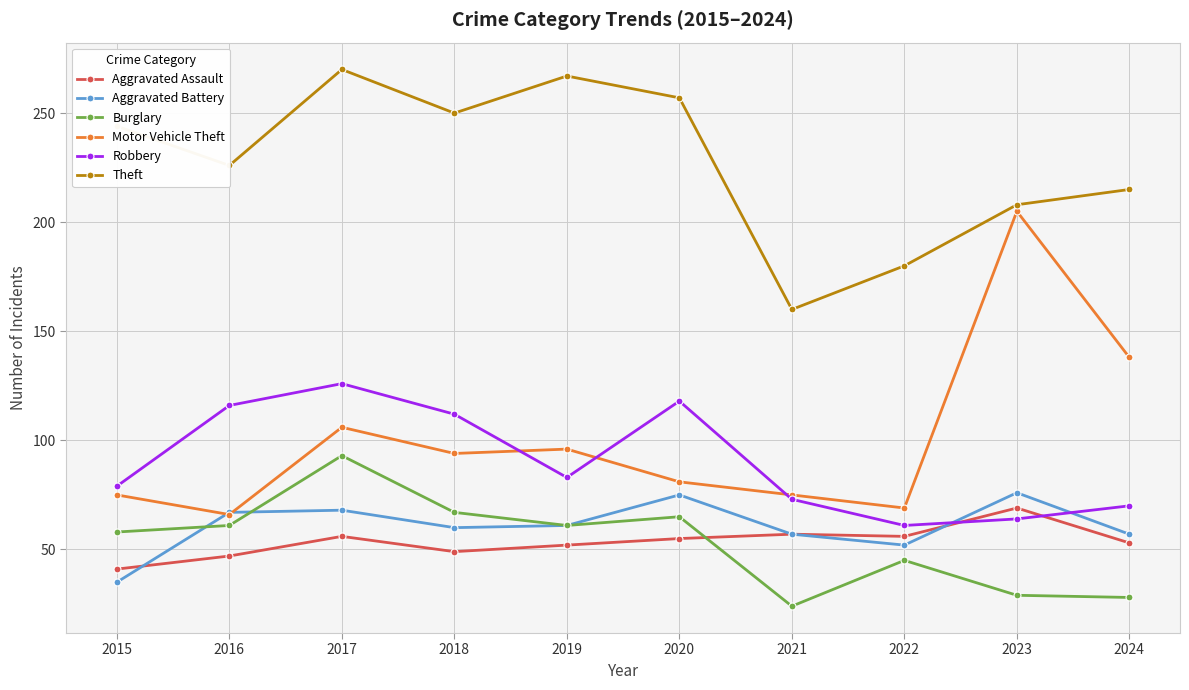

Is it true that Motor Vehicle Theft equals 36 at 2019?

False